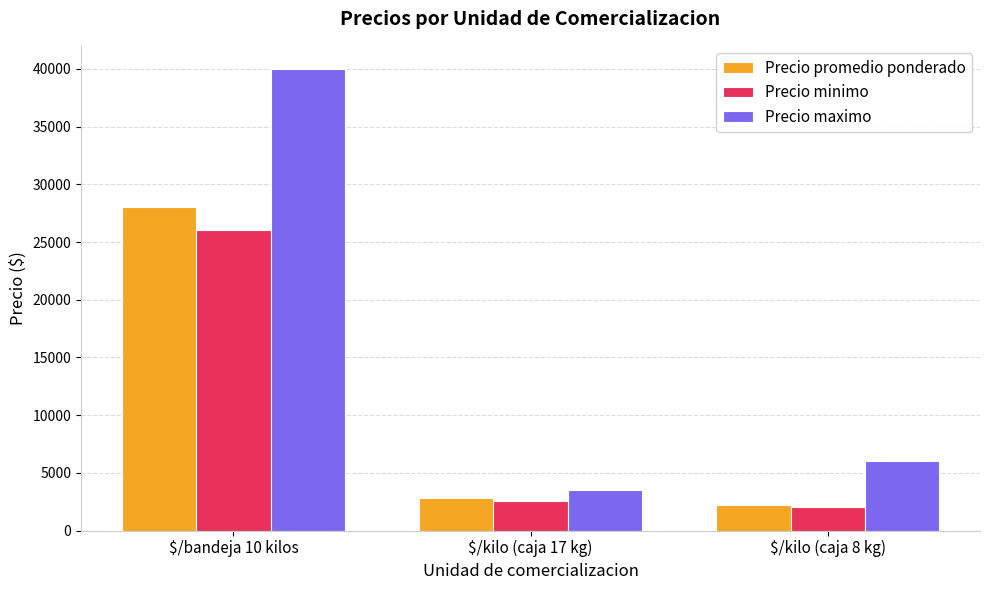

What is the label of the 3rd bar from the right?

$/bandeja 10 kilos